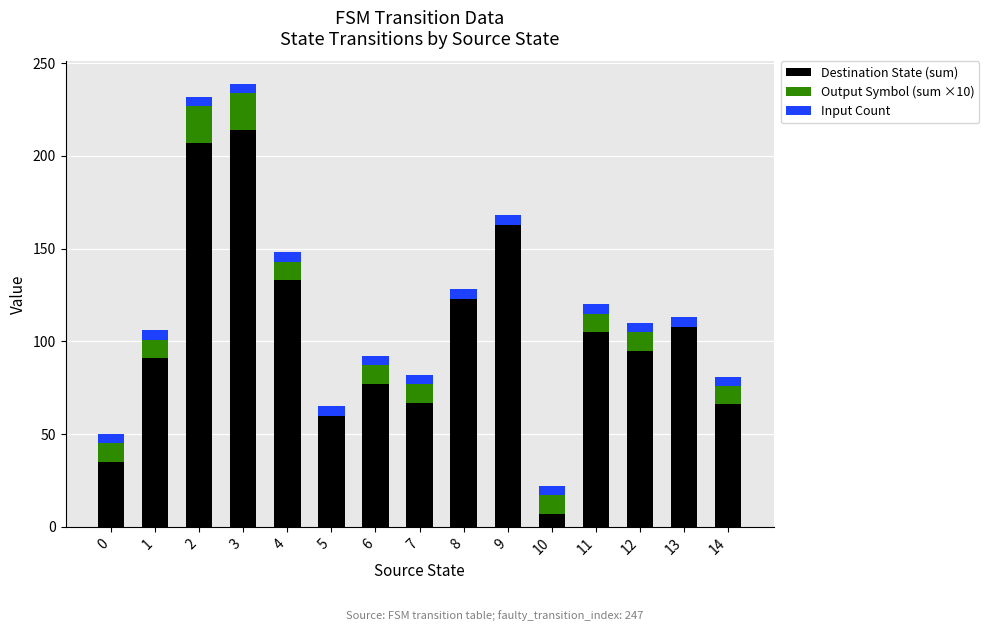

How many categories are shown in the chart?

15